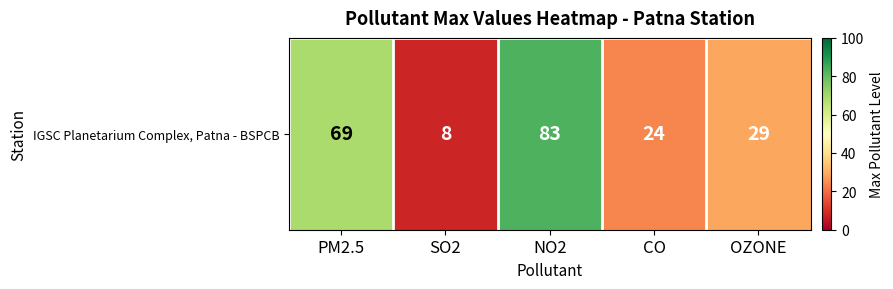

What is the greatest value displayed?

83